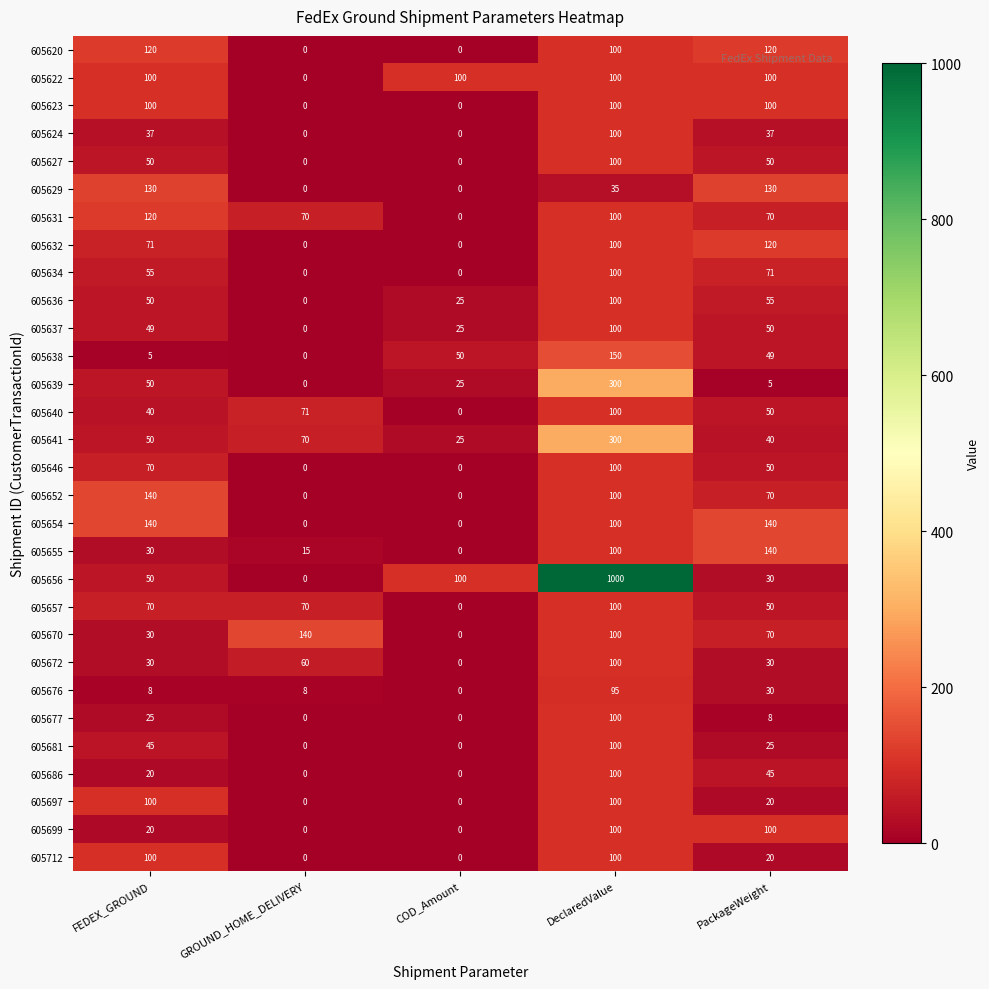

List the labels in order of 605637 value, largest first.

DeclaredValue, PackageWeight, FEDEX_GROUND, COD_Amount, GROUND_HOME_DELIVERY